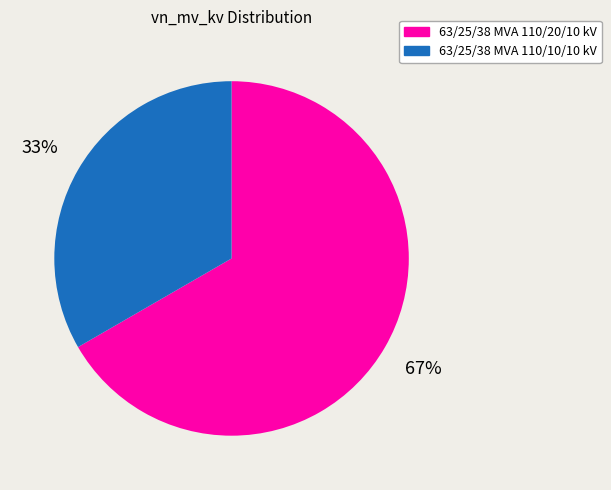

To the nearest percent, what is the combined percentage of 63/25/38 MVA 110/10/10 kV and 63/25/38 MVA 110/20/10 kV?

100%